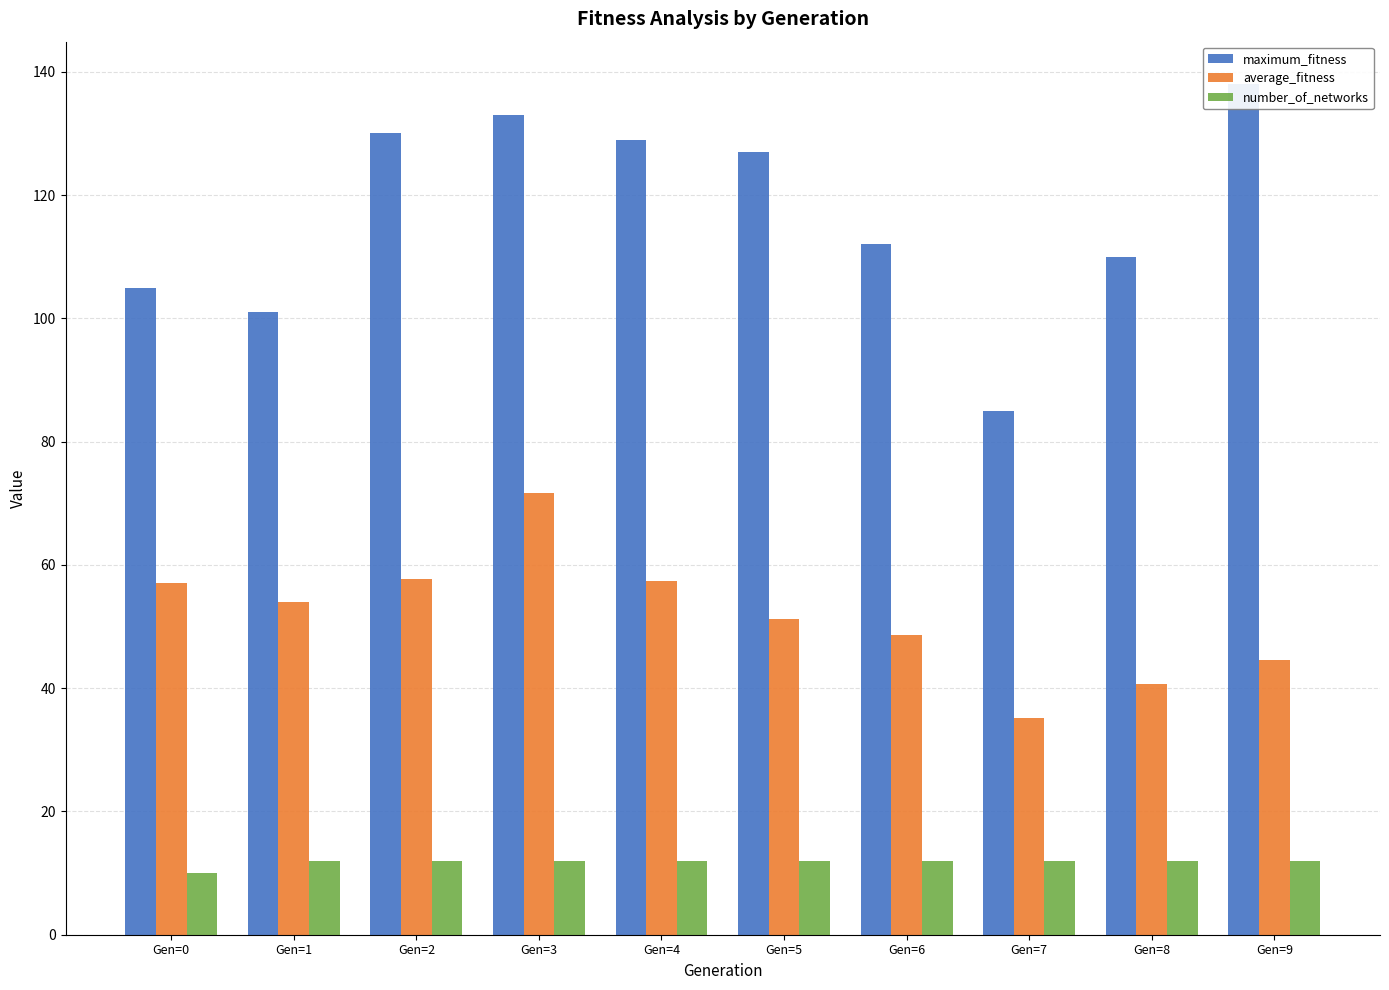

List the series in order of their peak value, lowest first.

number_of_networks, average_fitness, maximum_fitness